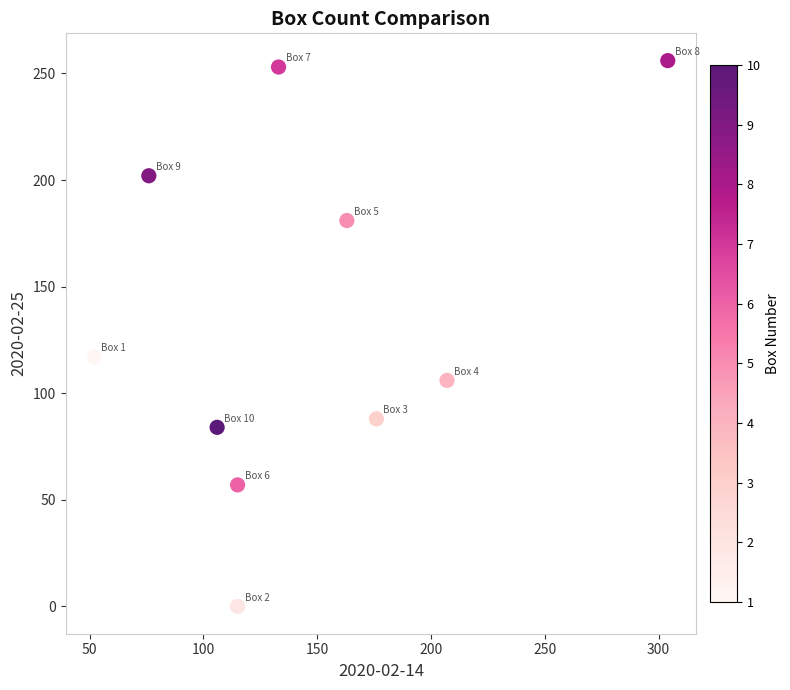

What is the range of Y values (max minus min)?

256